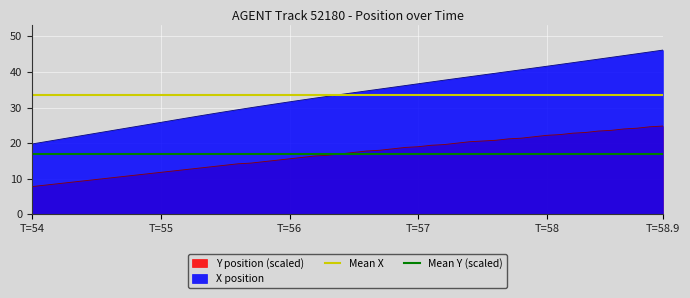

Which series has the largest total across all categories?

Mean X